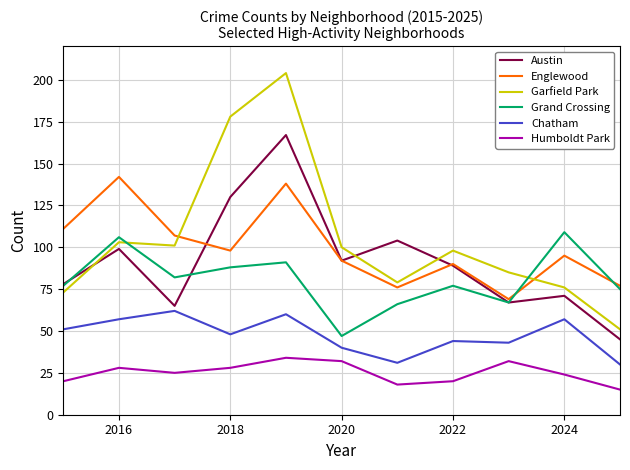

What are all the series names shown in the legend?

Austin, Englewood, Garfield Park, Grand Crossing, Chatham, Humboldt Park